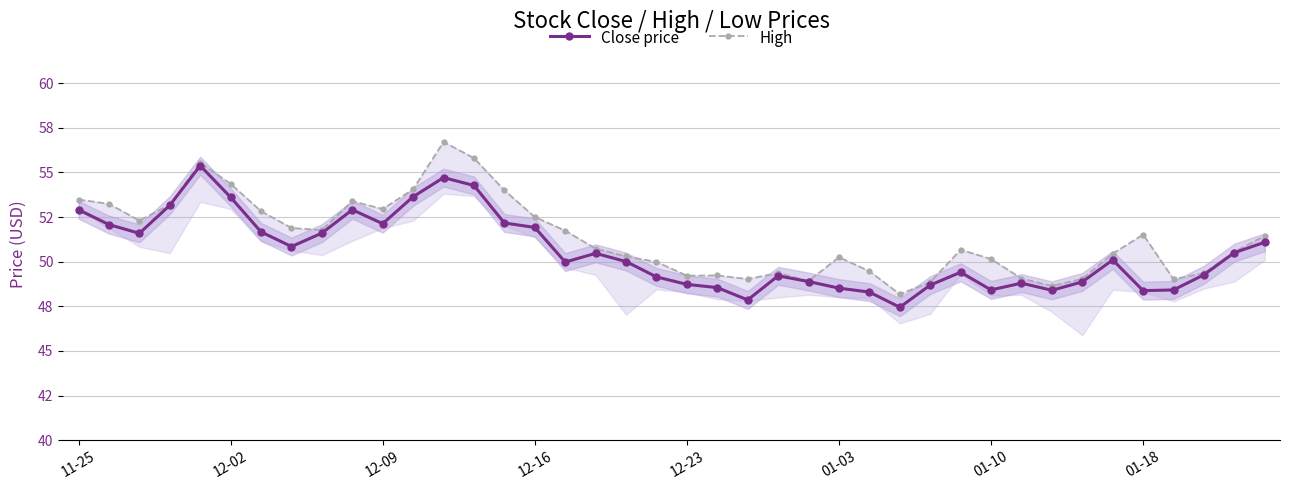

True or false: Close price and High cross at least once.

False